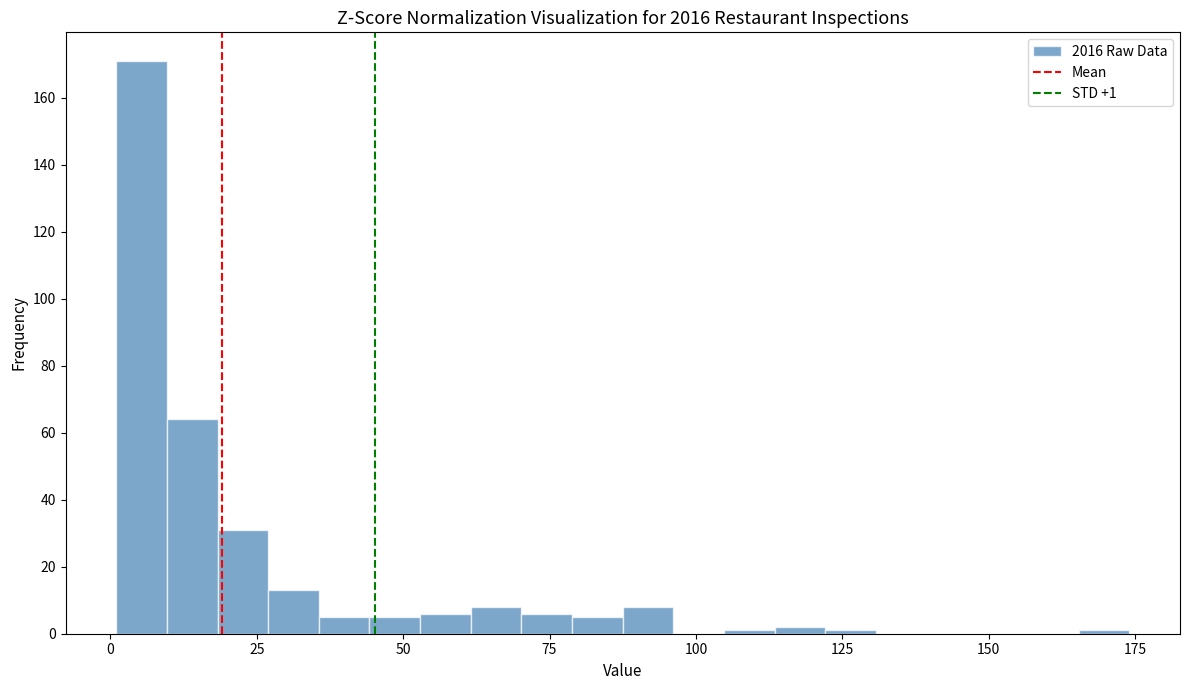

Read against the x-axis, roughly where is the centre of the tallest bar?

5